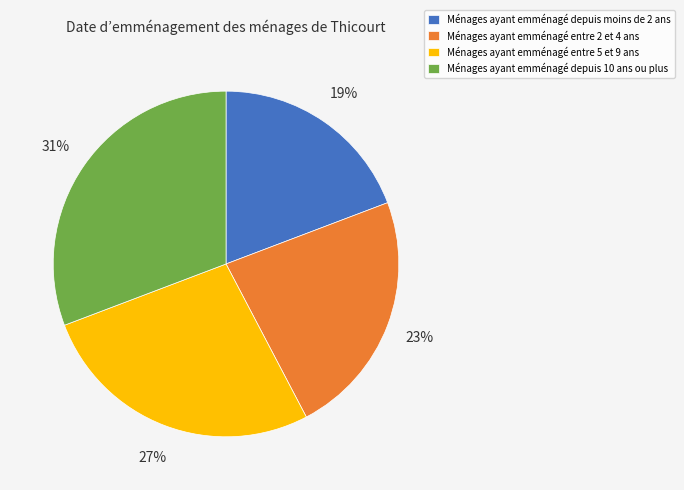

To the nearest percent, what percentage of the pie is Ménages ayant emménagé entre 5 et 9 ans?

27%